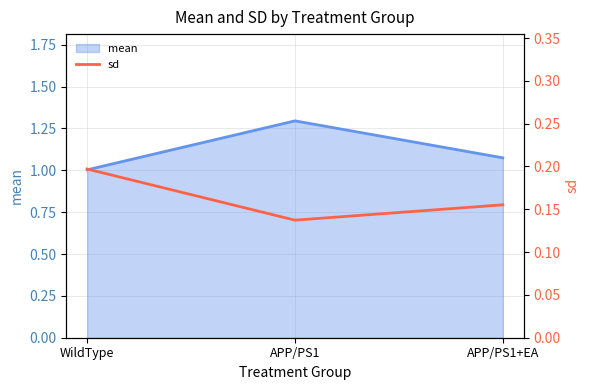

Which label corresponds to the smallest value in the chart?

APP/PS1